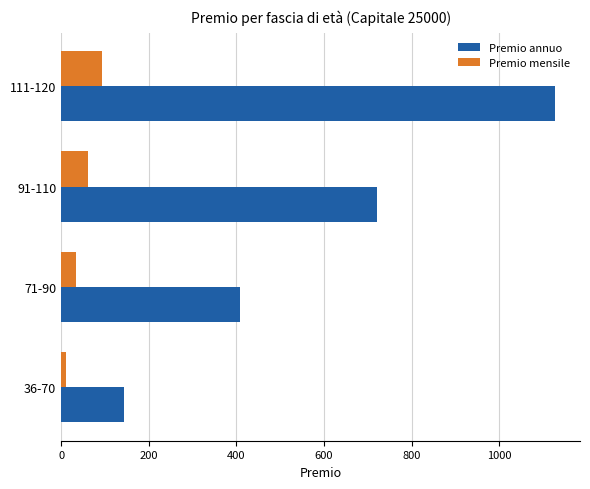

Which series has the widest spread of values?

Premio annuo